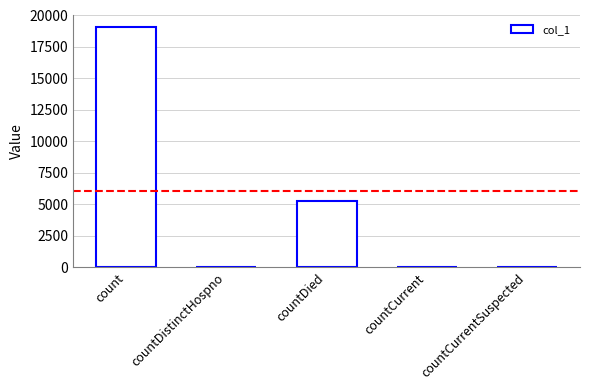

What is the sum of the values at count and countCurrentSuspected?

19064